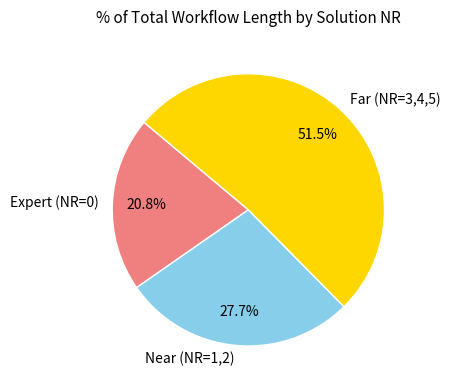

Is there any slice that represents more than half of the pie?

Yes